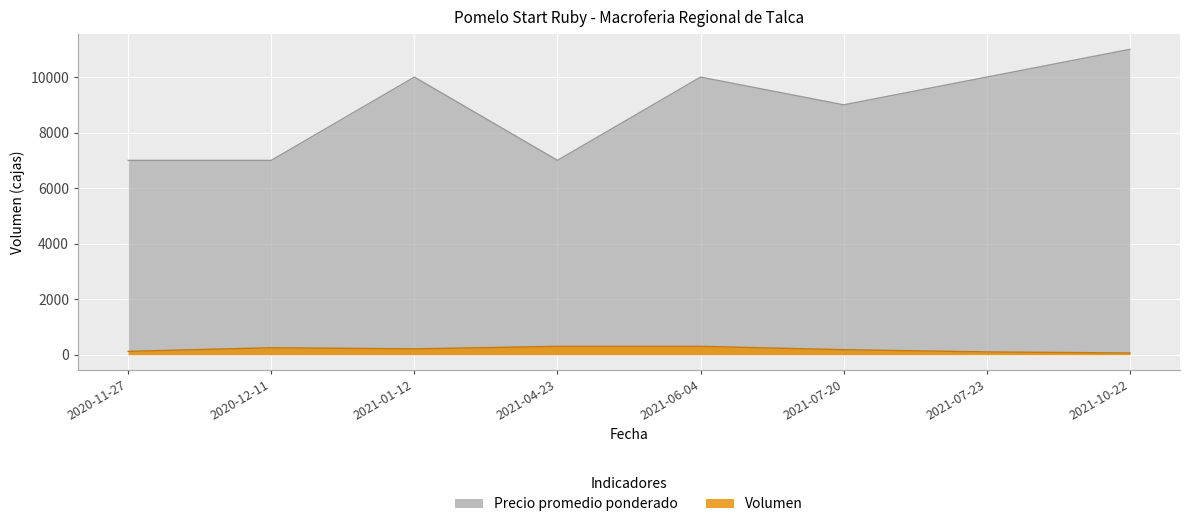

True or false: Volumen and Precio promedio ponderado intersect in this chart.

False